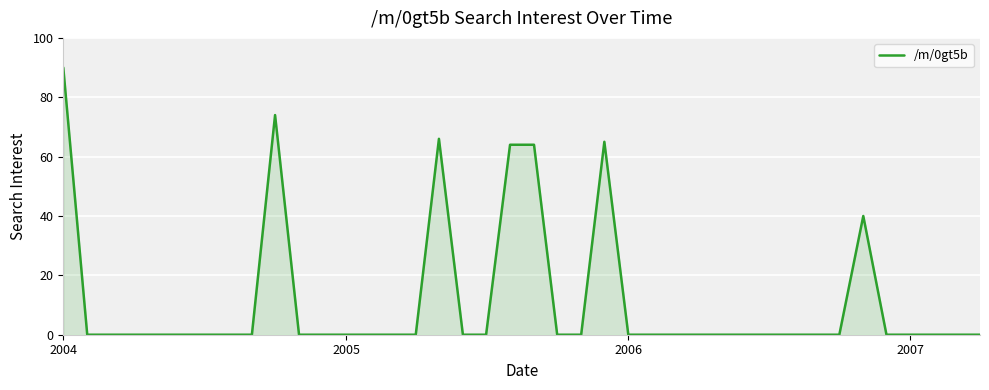

What is the difference between the maximum and minimum values?

90